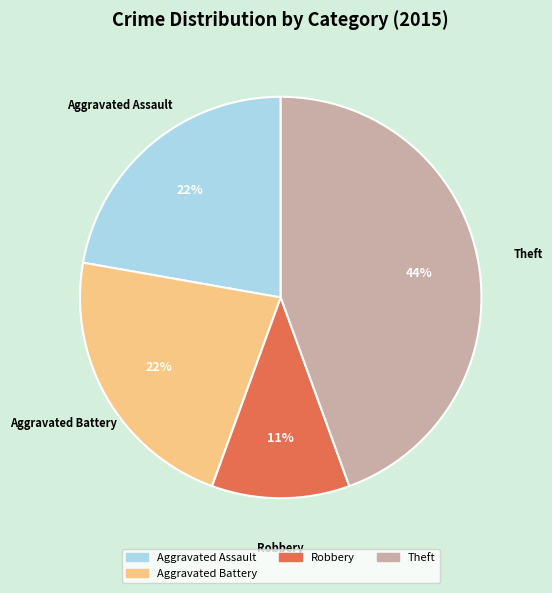

To the nearest percent, what is the average slice percentage?

25%